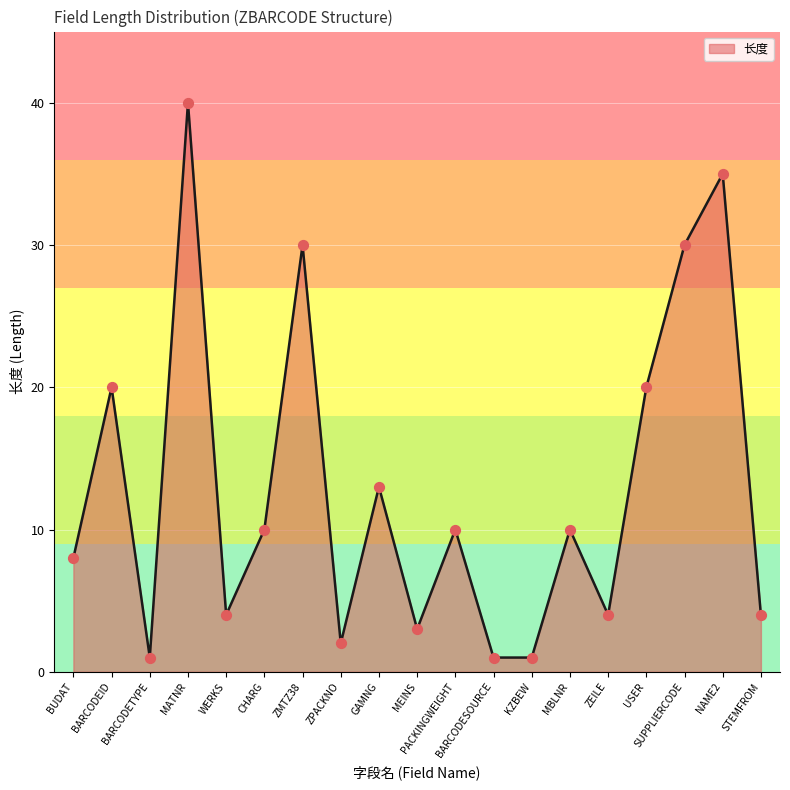

What is the change in value from BUDAT to WERKS?

-4